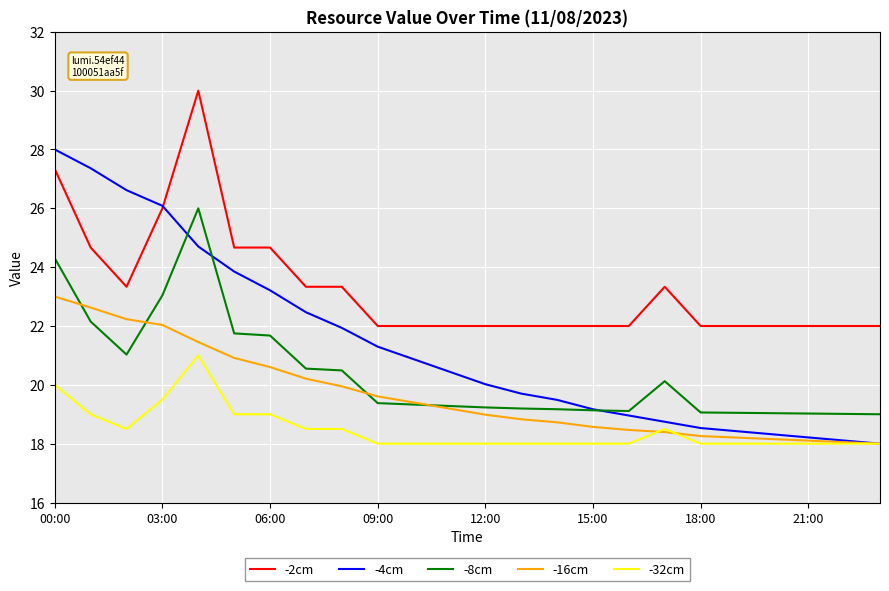

True or false: -32cm and -8cm intersect in this chart.

False